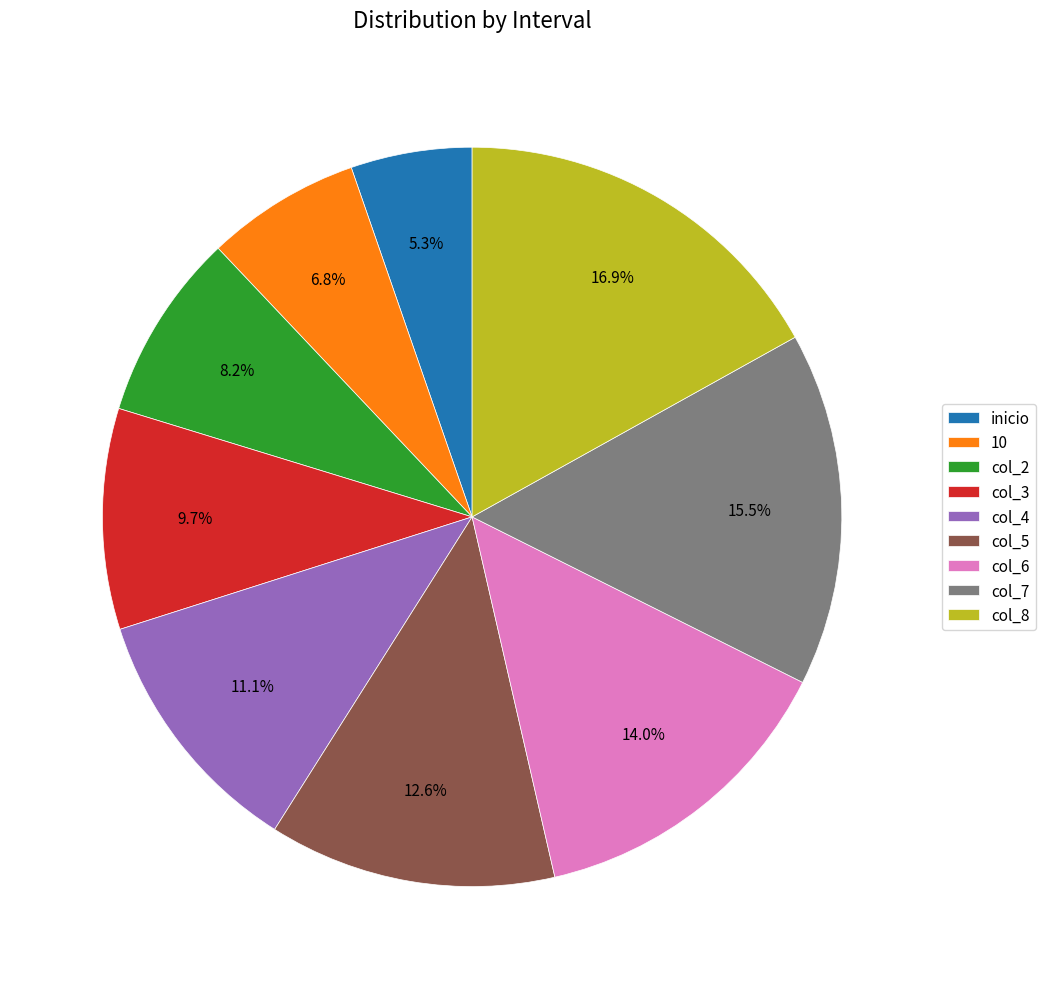

Which slice is the largest?

col_8